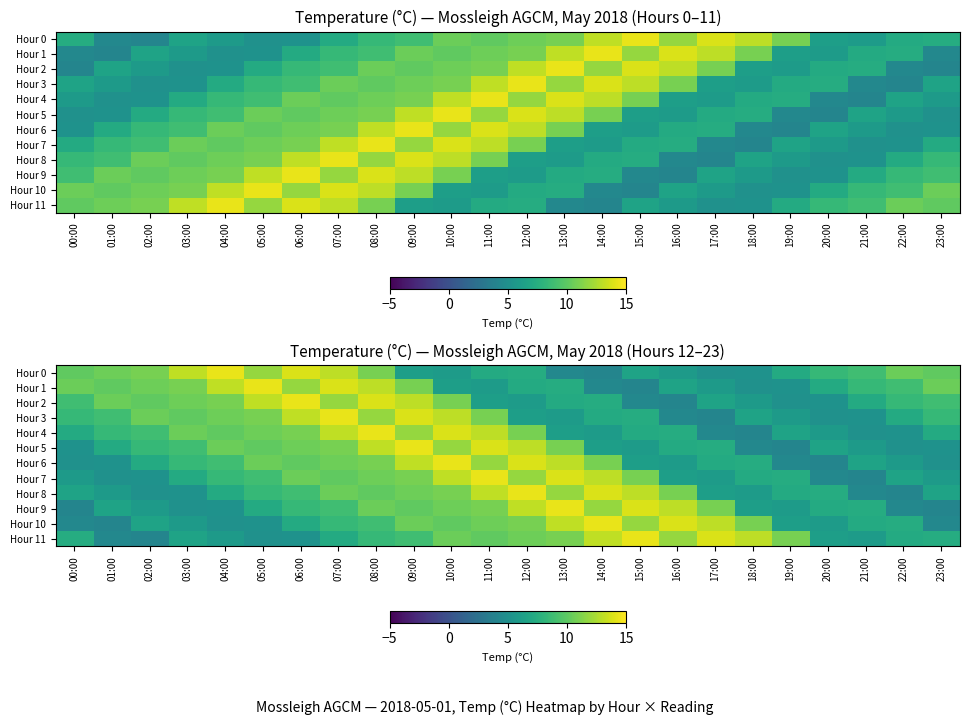

What is the difference between the highest and lowest values at 12:00?

8.3